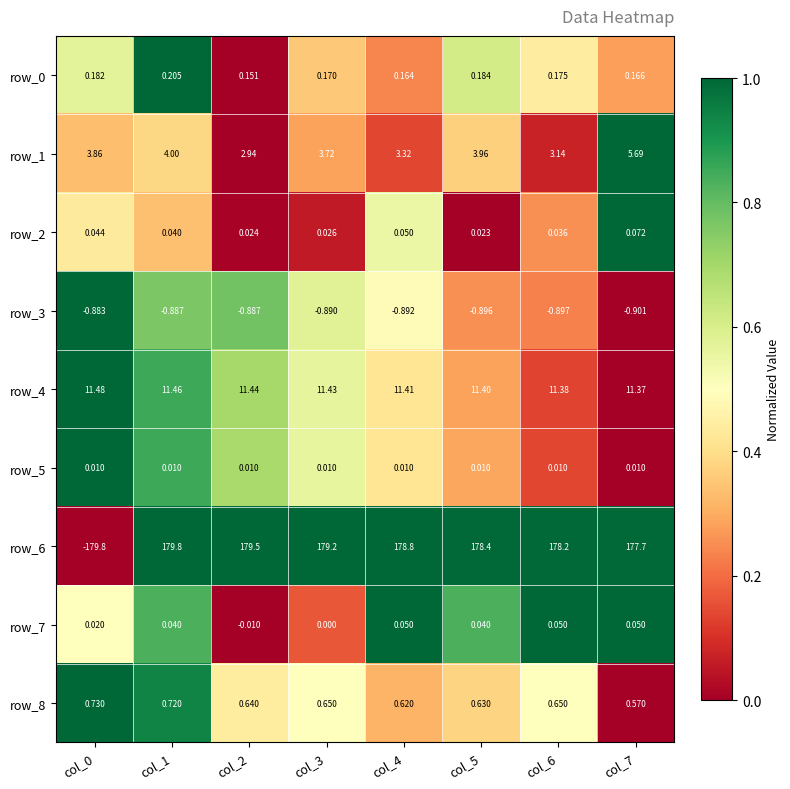

Is the value of row_5 at col_0 greater than the value of row_4 at col_5?

No